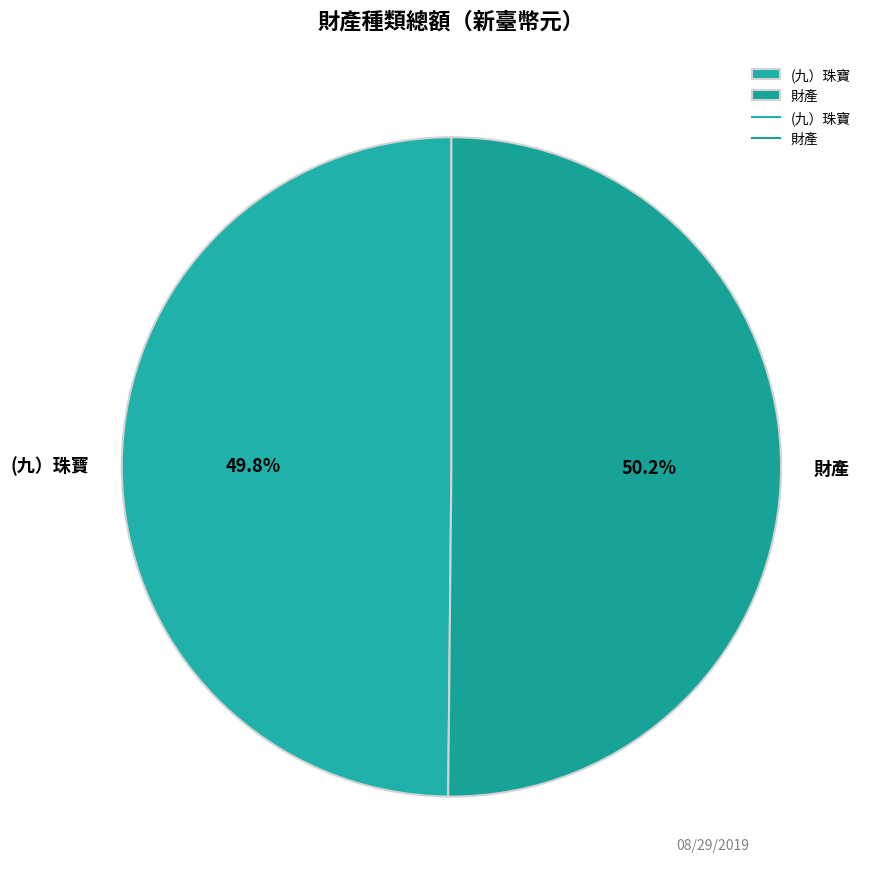

What percentage is NOT represented by (九）珠寶?

50.2%